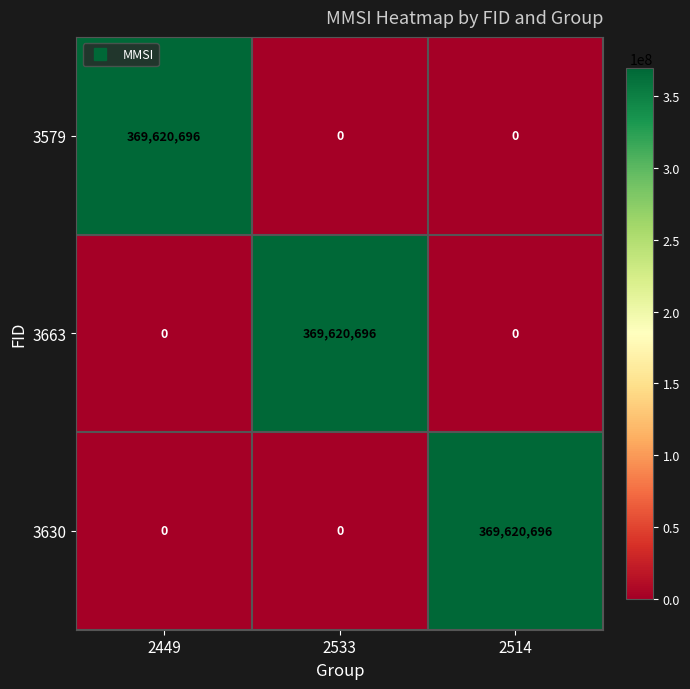

What is the difference between the highest and lowest values at 2449?

369620696